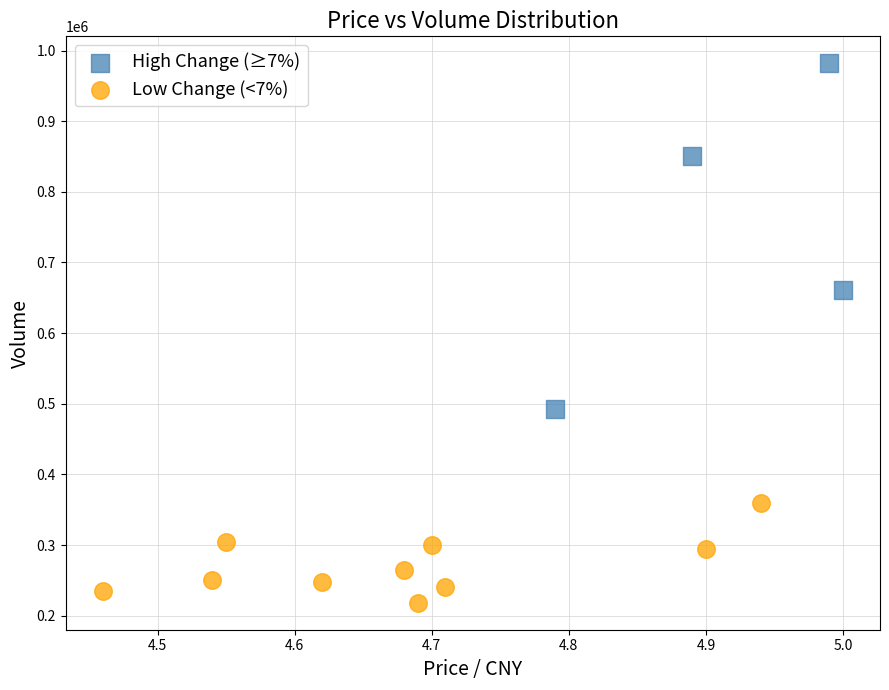

Which series has the largest Y range (max minus min)?

High Change (≥7%)